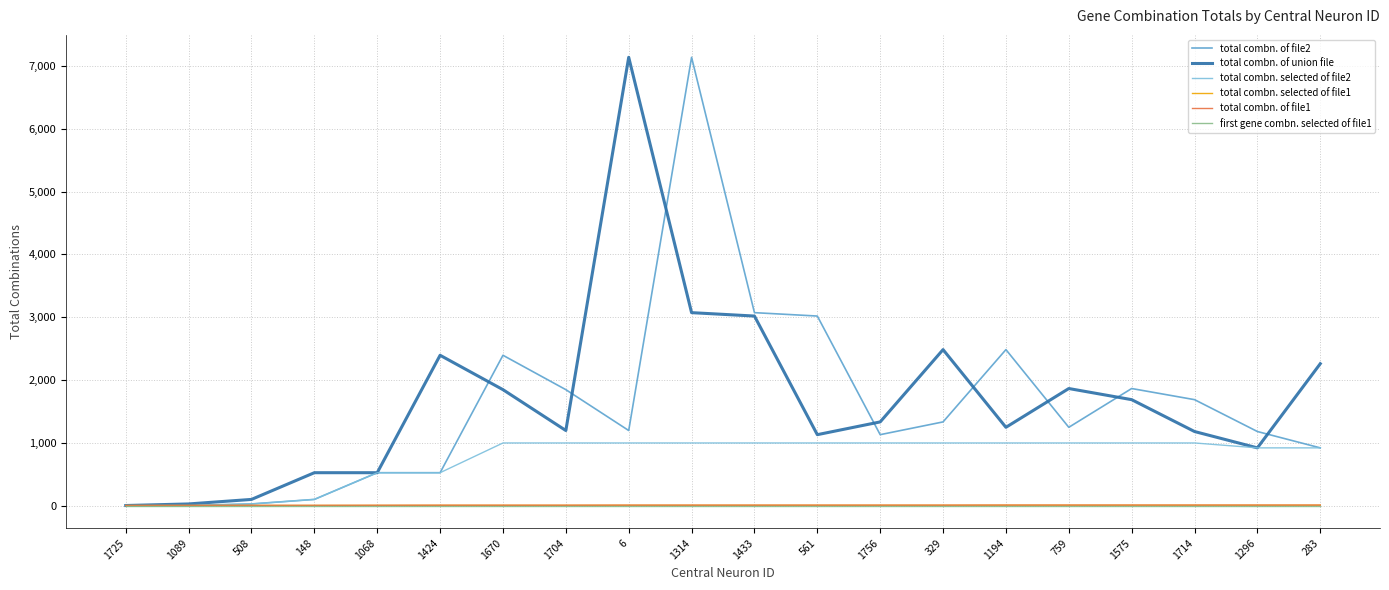

Which series has the largest range (max minus min)?

total combn. of file2